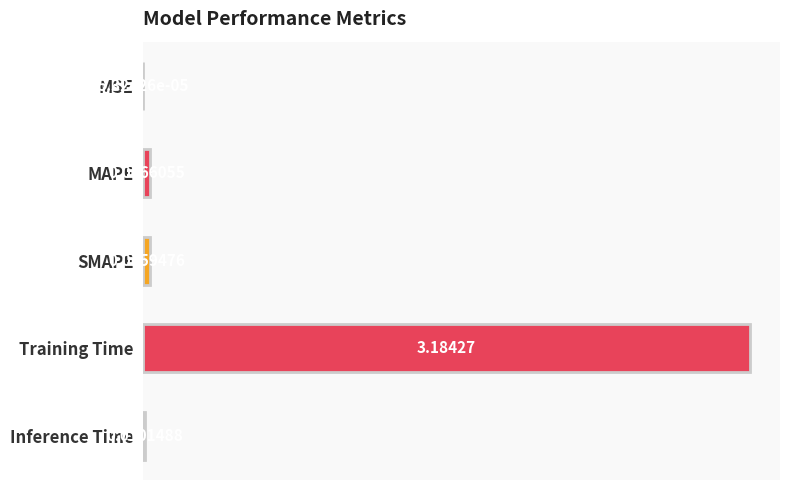

What is the sum of all values?

3.3